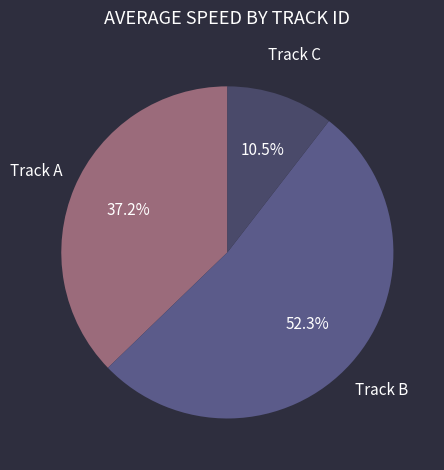

Between Track A and Track B, which is larger?

Track B